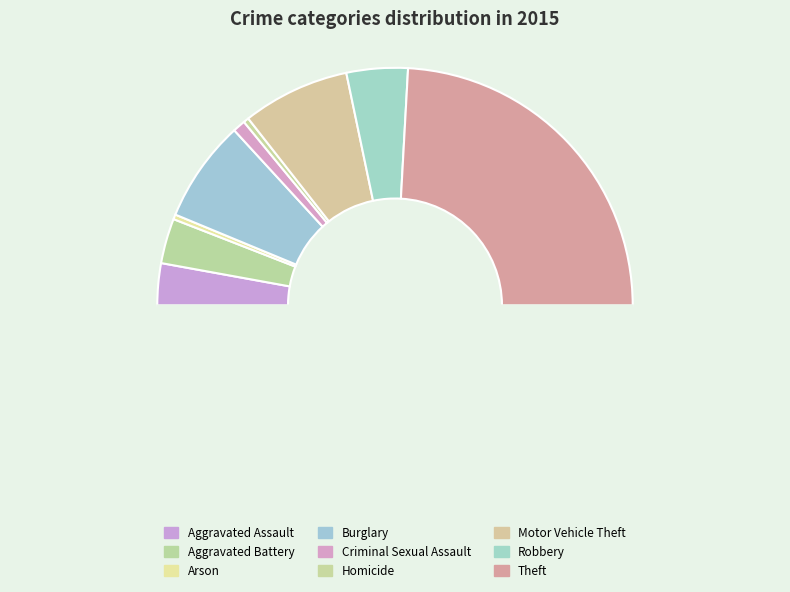

How many segments does this pie chart have?

10